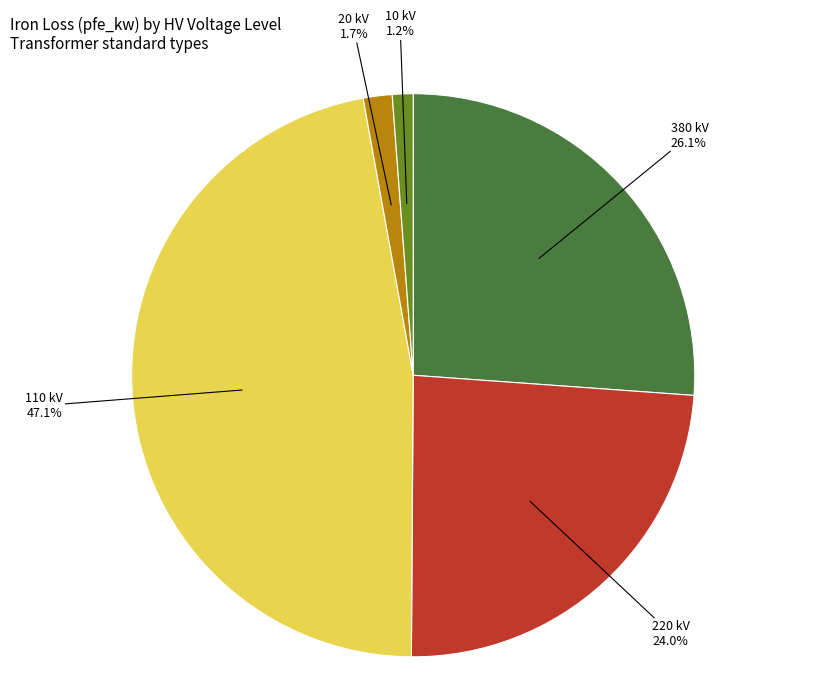

Count the number of slices in the pie.

5